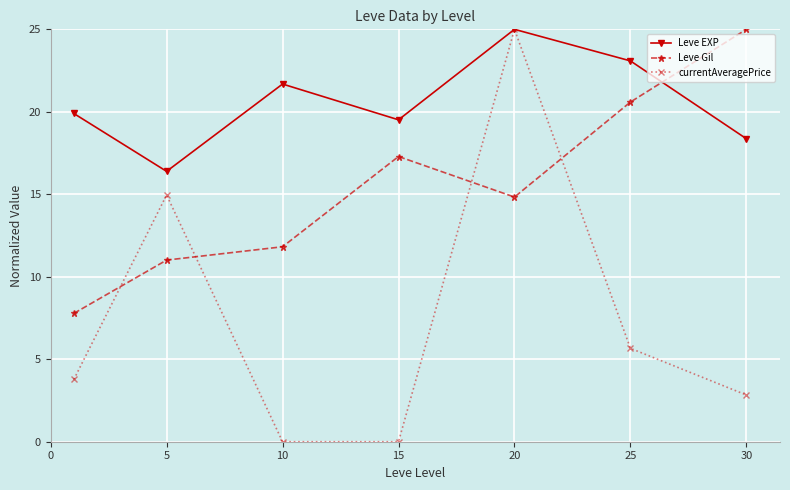

Which series has the widest spread of values?

currentAveragePrice